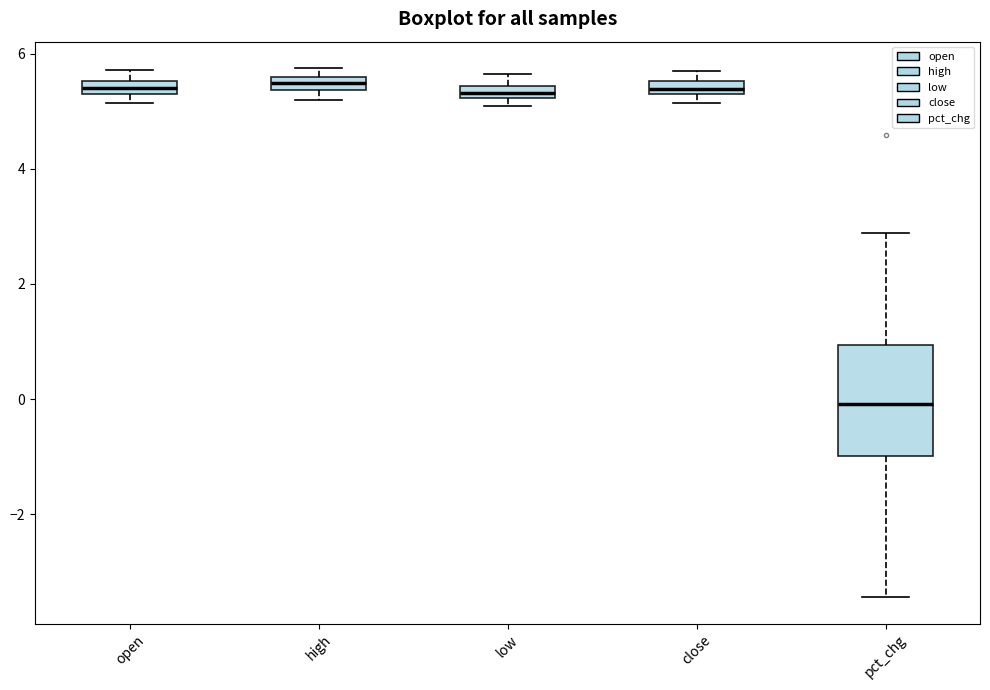

Where does the upper whisker of the box for pct_chg end on the y-axis? The values are not printed on the chart, so give them approximately, as read against the axis.

2.8